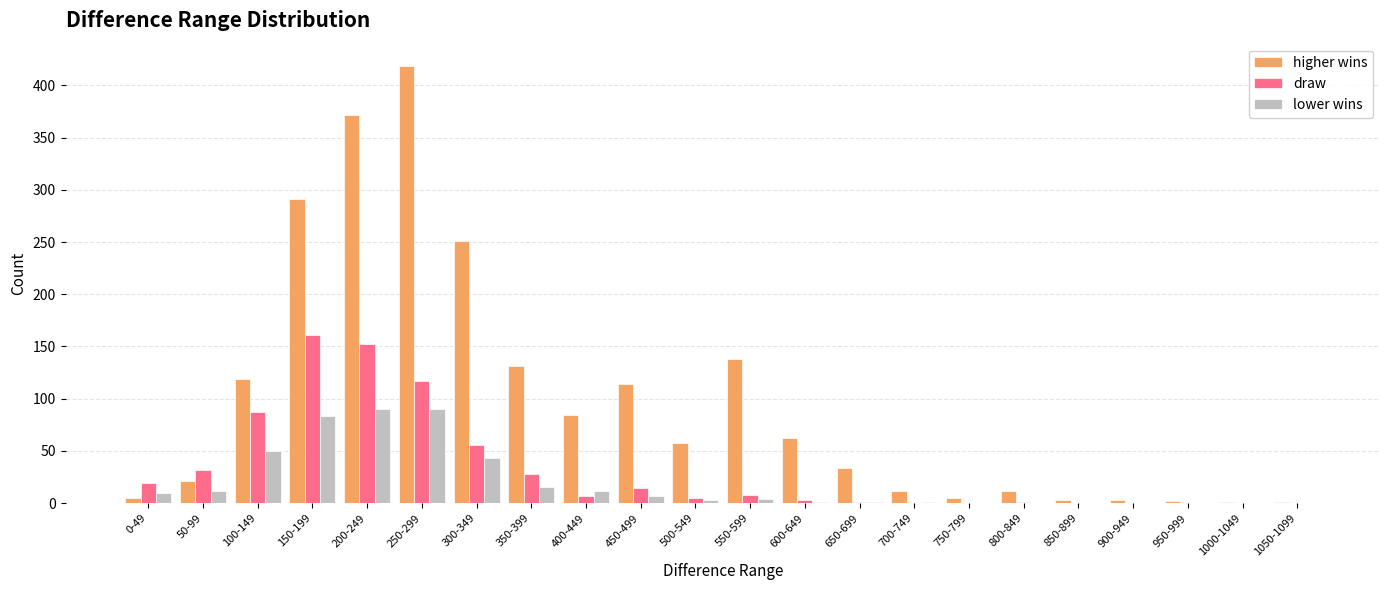

Does the chart contain stacked bars?

No